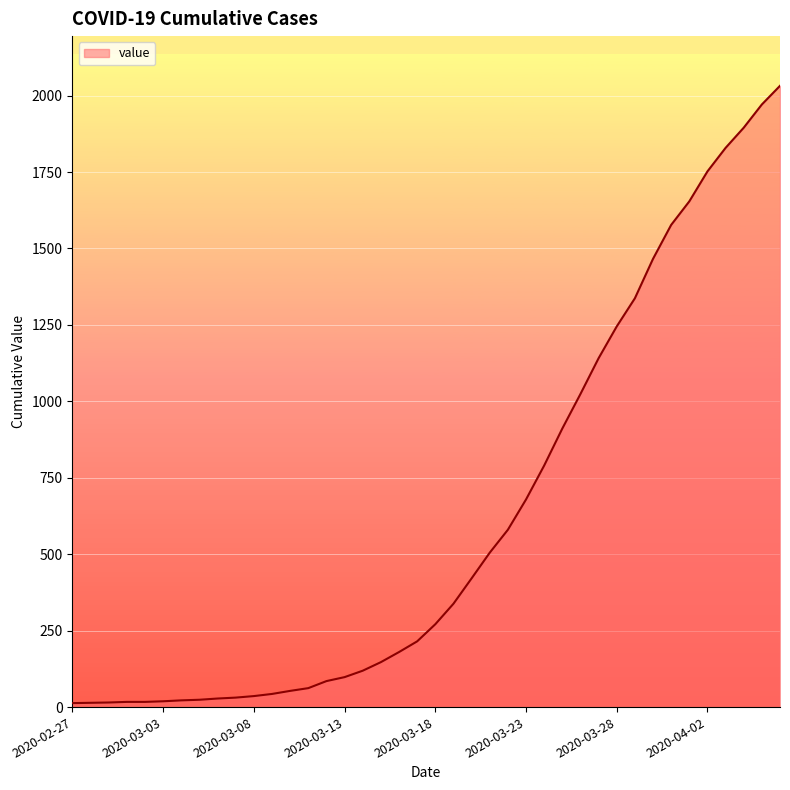

What is the maximum value shown in the chart?

2032